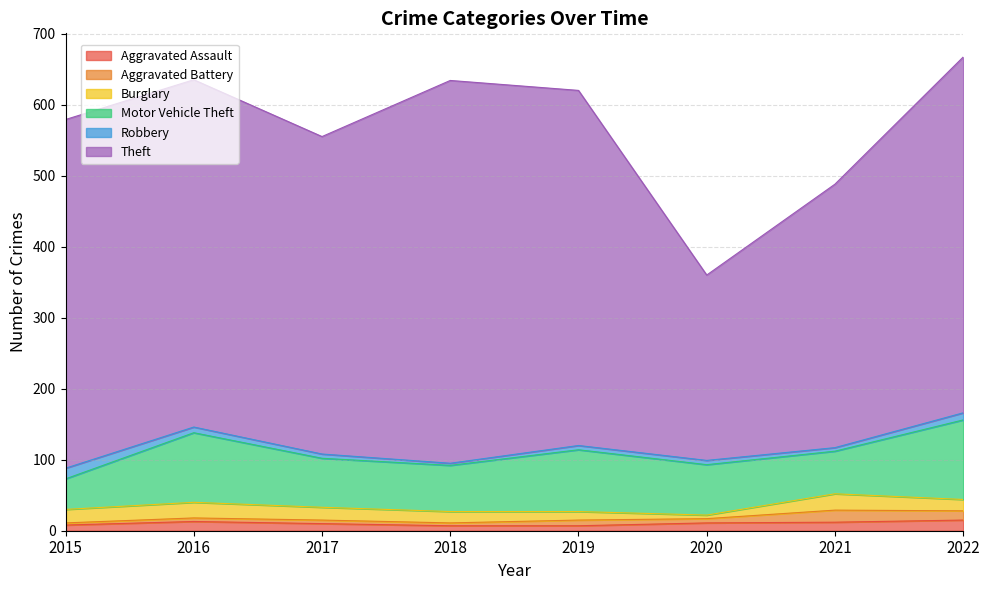

Which has a higher value, 2021 or 2022?

2022